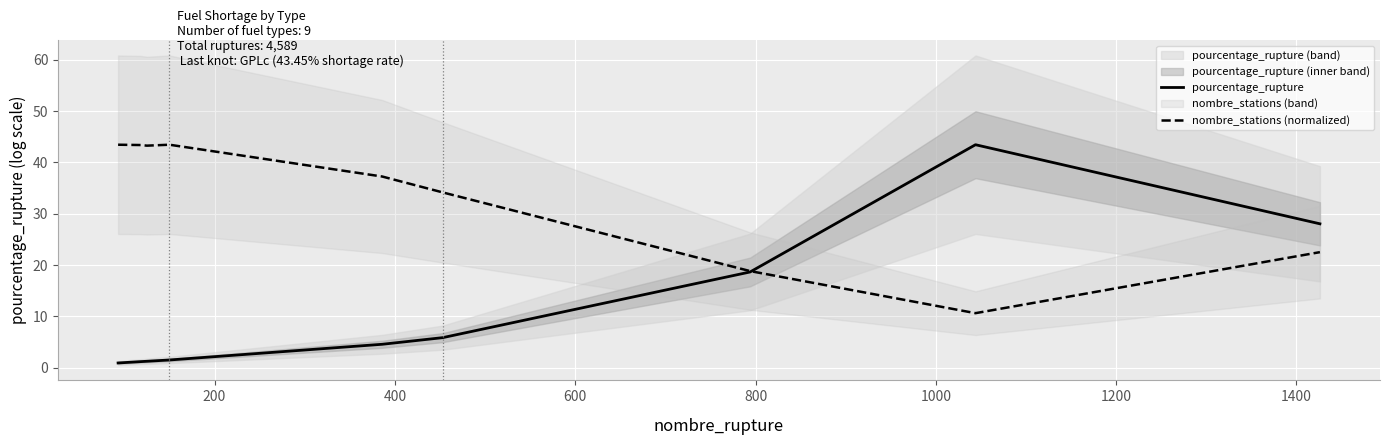

At how many categories does at least one series exceed 22?

8